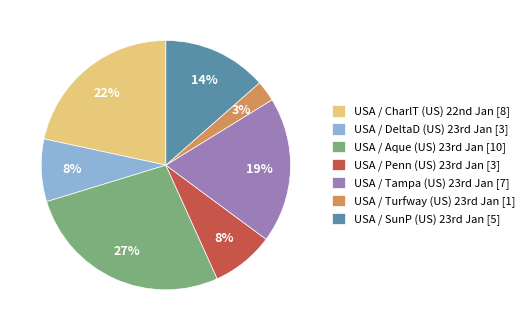

To the nearest percent, what is the difference between the largest and smallest slice percentages?

24%